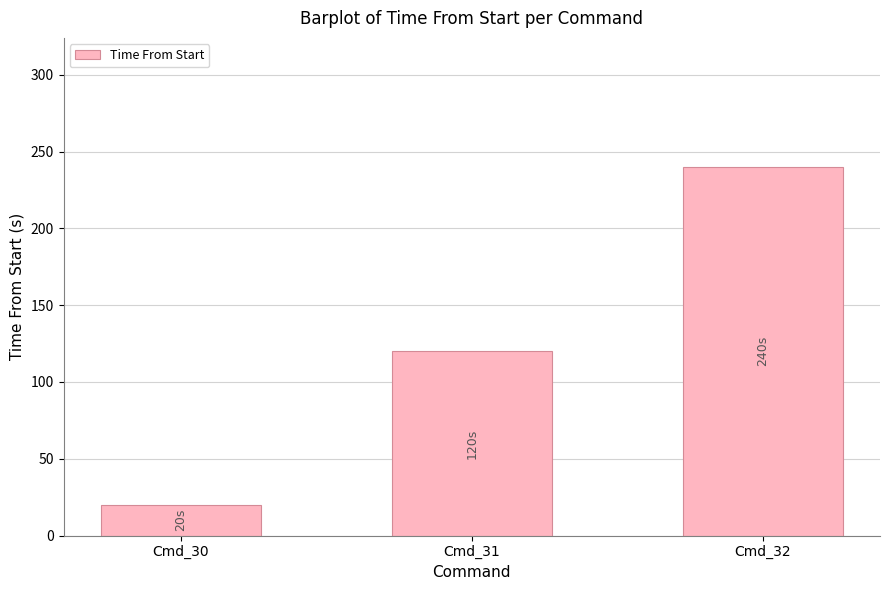

What is the change in value from Cmd_30 to Cmd_32?

+220